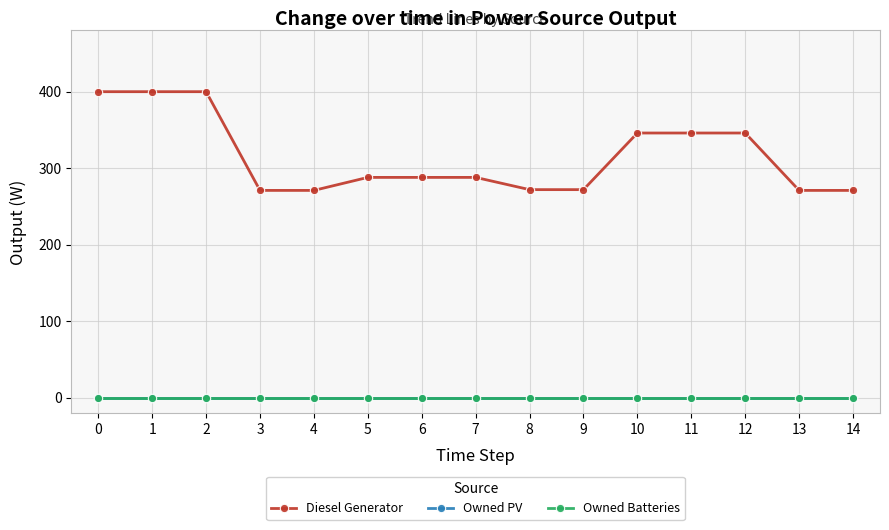

Is this an area chart (filled region under the line)?

No